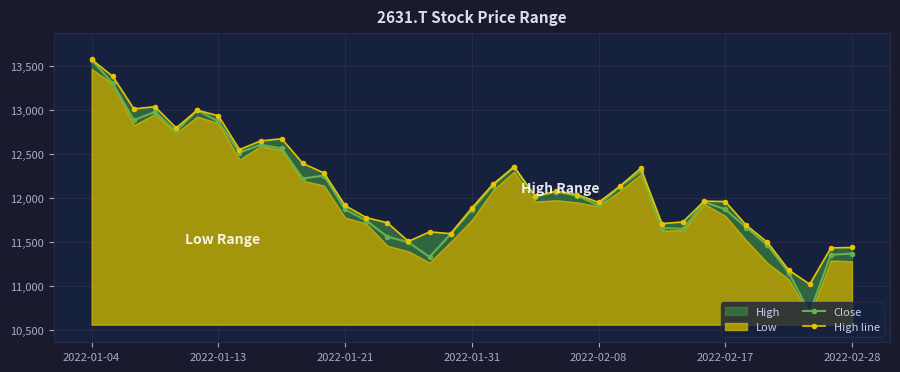

Reading left to right, what are all the values shown in this chart?

Close: 13571.4	13305.2	12886.2	12979.9	12758.0	12999.6	12871.4	12516.5	12605.2	12565.8	12220.7	12255.2	11870.7	11742.5	11560.1	11496.0	11328.4	11589.7	11865.7	12141.8	12353.8	12013.6	12072.8	12023.5	11915.0	12127.0	12304.5	11658.7	11648.8	11954.5	11870.7	11663.6	11461.5	11150.9	10692.5	11353.0	11367.8
High line: 13576.3	13384.1	13014.4	13039.0	12797.5	12999.6	12935.5	12551.0	12649.6	12674.2	12393.2	12284.8	11915.0	11777.0	11717.9	11505.9	11614.3	11594.6	11885.5	12156.6	12353.8	12018.6	12077.7	12038.3	11949.5	12131.9	12339.0	11708.0	11727.7	11964.3	11959.4	11688.3	11496.0	11180.5	11017.8	11431.9	11436.9